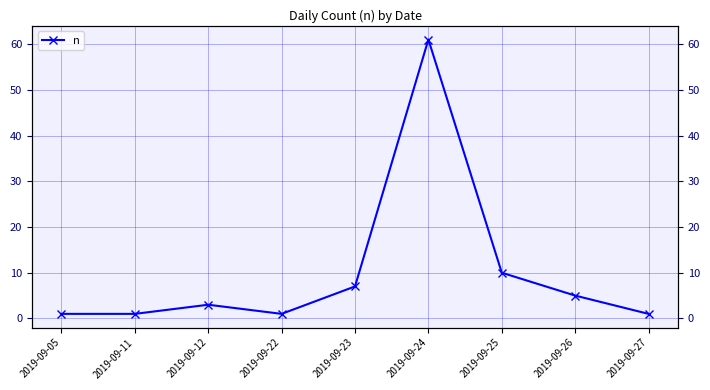

Does the chart have visible grid lines?

Yes